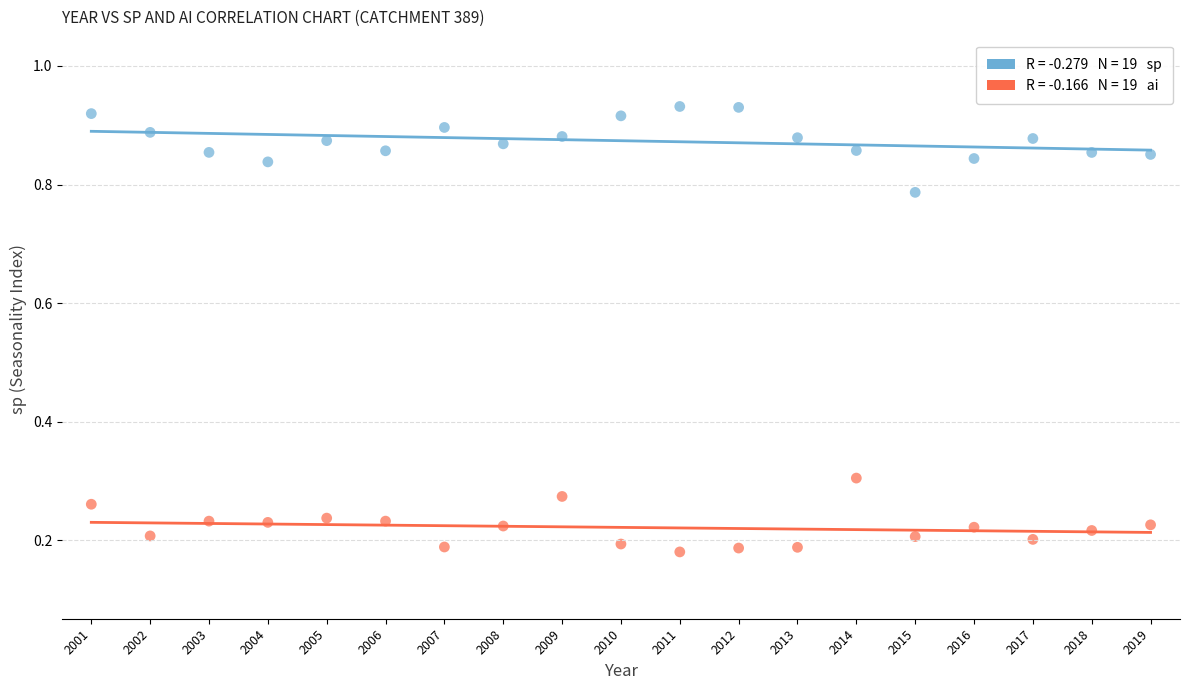

Across all data points, what is the range of X values (max minus min)?

18.0